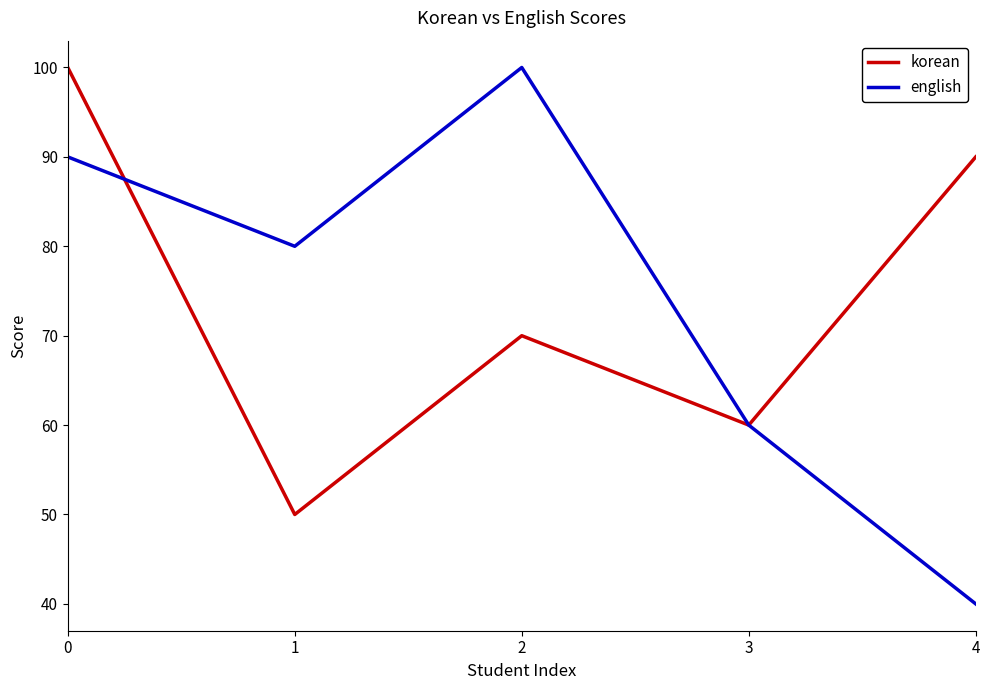

Is the value of korean at 1 greater than the value of english at 0?

No